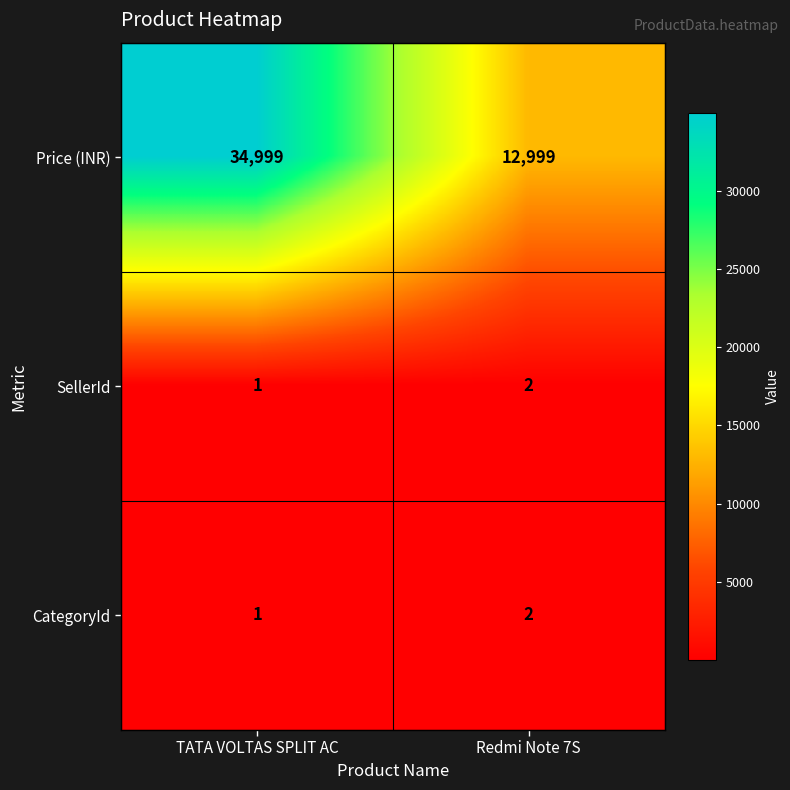

What is the difference between the maximum and minimum values in the Price (INR) series?

22000